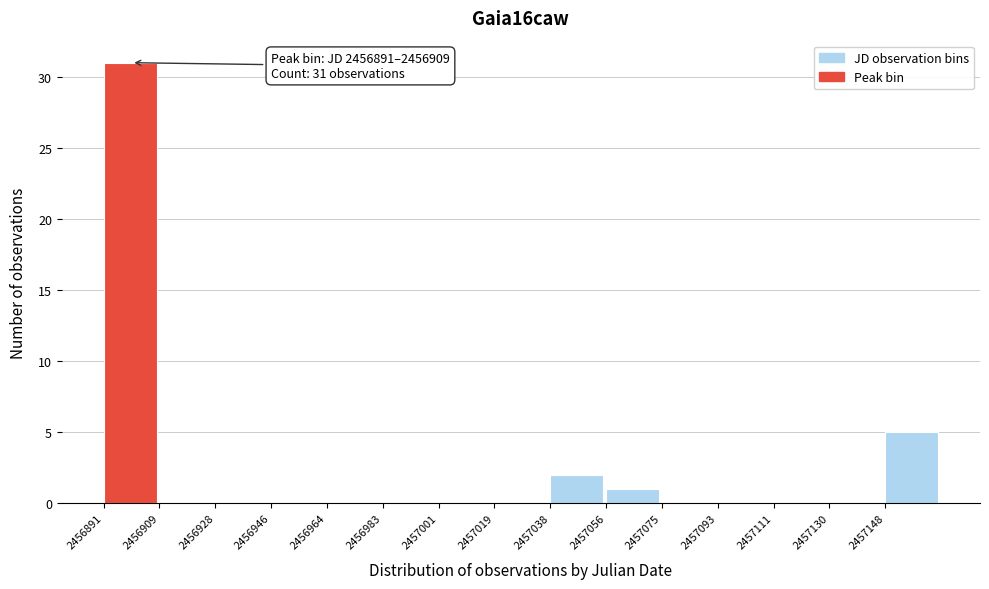

Over which range of the x-axis is the bar tallest?

2456890 to 2456910